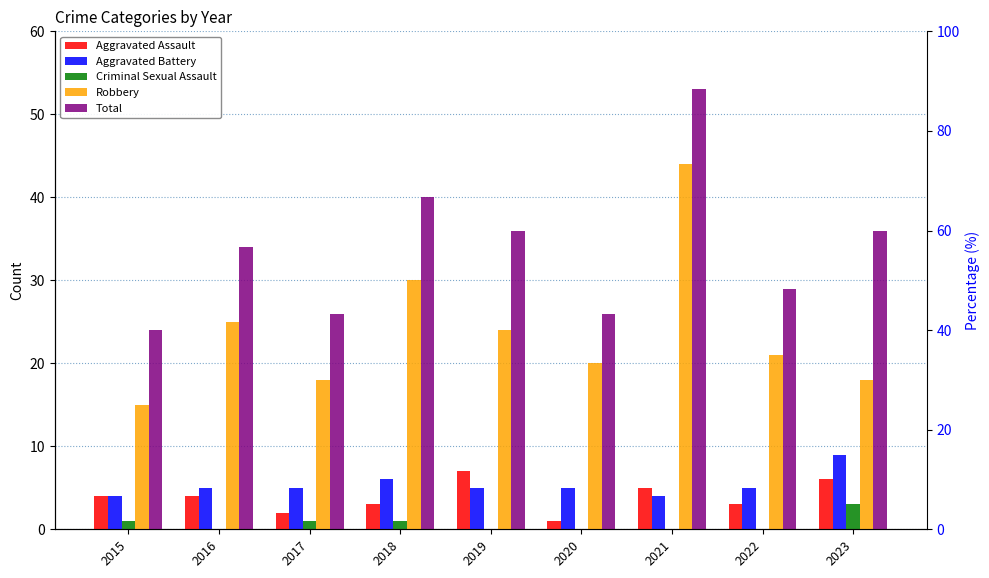

Is the value of Aggravated Assault at 2022 greater than the value of Robbery at 2018?

No